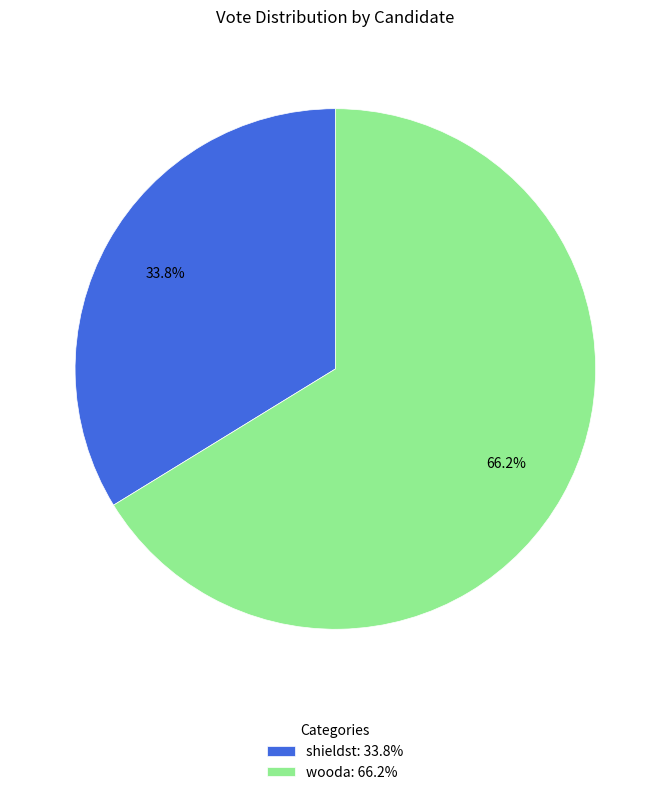

Count the number of slices in the pie.

2